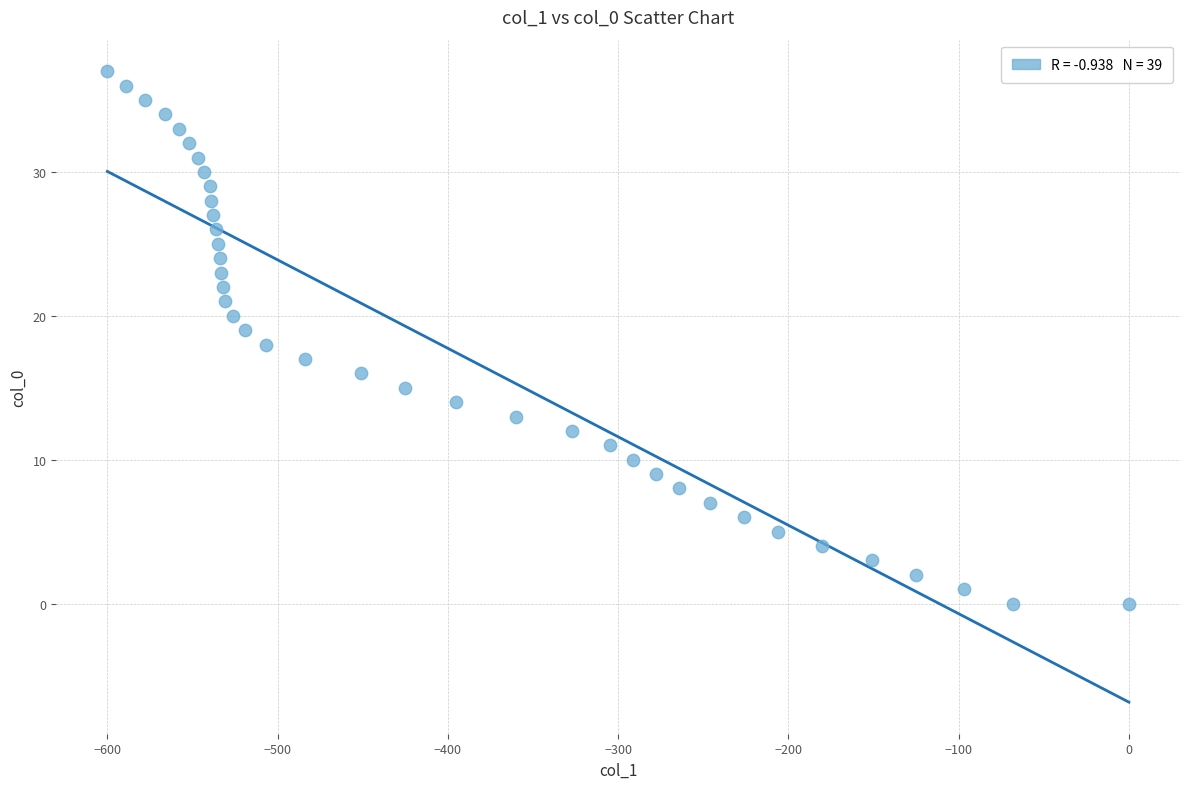

What is the range of Y values (max minus min)?

37